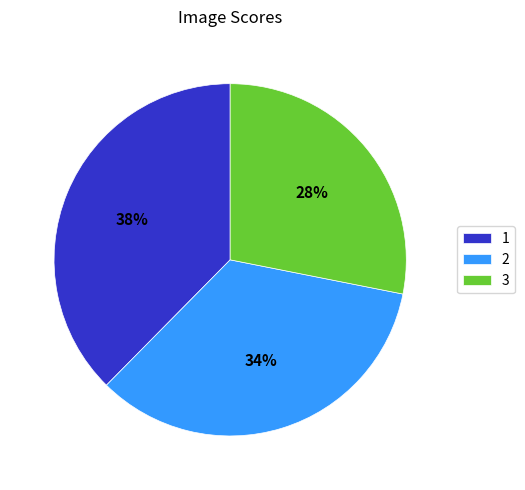

To the nearest percent, what is the average slice percentage?

33%